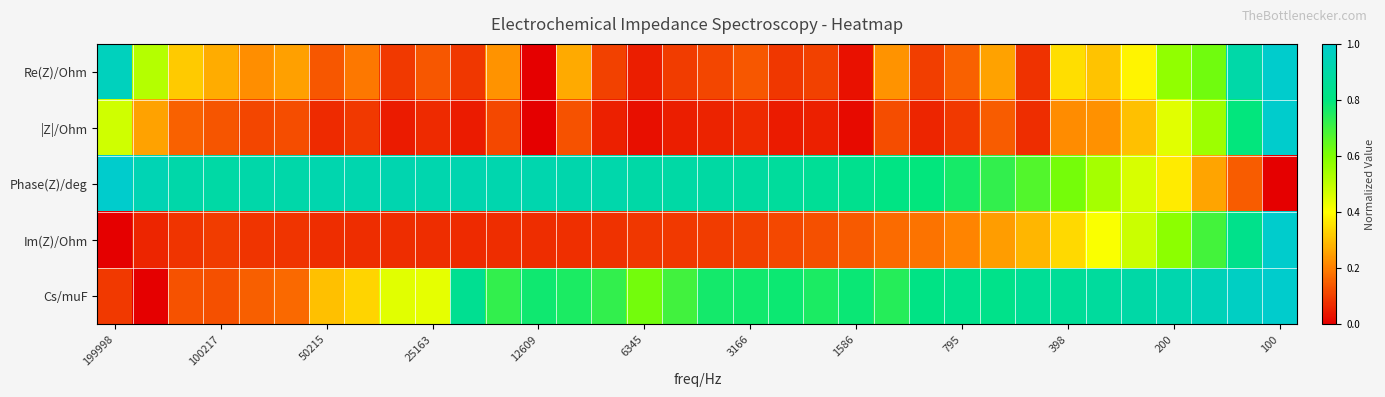

Reading right to left, what are all the values shown in this chart?

Re(Z)/Ohm: 1.0	0.9	0.6	0.6	0.4	0.3	0.4	0.1	0.3	0.2	0.1	0.2	0.0	0.1	0.1	0.1	0.1	0.1	0.0	0.1	0.3	0.0	0.2	0.1	0.1	0.1	0.2	0.1	0.3	0.2	0.3	0.3	0.5	1.0
|Z|/Ohm: 1.0	0.8	0.6	0.4	0.3	0.2	0.2	0.1	0.1	0.1	0.1	0.1	0.0	0.1	0.0	0.1	0.1	0.0	0.0	0.1	0.1	0.0	0.1	0.0	0.1	0.0	0.1	0.1	0.1	0.1	0.1	0.2	0.3	0.5
Phase(Z)/deg: 0.0	0.1	0.3	0.4	0.5	0.5	0.6	0.7	0.7	0.8	0.8	0.8	0.8	0.9	0.9	0.9	0.9	0.9	0.9	0.9	0.9	0.9	0.9	0.9	0.9	0.9	0.9	0.9	0.9	0.9	0.9	0.9	0.9	1.0
Im(Z)/Ohm: 1.0	0.8	0.7	0.6	0.5	0.4	0.3	0.3	0.2	0.2	0.2	0.2	0.1	0.1	0.1	0.1	0.1	0.1	0.1	0.1	0.1	0.1	0.1	0.1	0.1	0.1	0.1	0.1	0.1	0.1	0.1	0.1	0.1	0.0
Cs/muF: 1.0	1.0	0.9	0.9	0.9	0.9	0.9	0.9	0.8	0.8	0.8	0.7	0.8	0.8	0.8	0.8	0.8	0.7	0.6	0.7	0.8	0.8	0.7	0.8	0.4	0.4	0.3	0.3	0.2	0.2	0.1	0.1	0.0	0.1